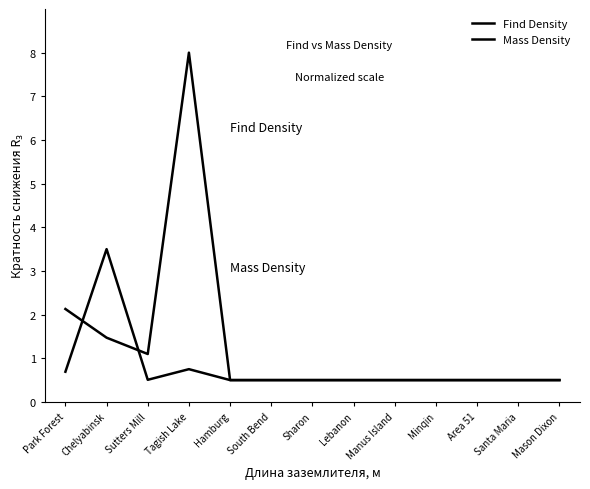

Is this an area chart (filled region under the line)?

No